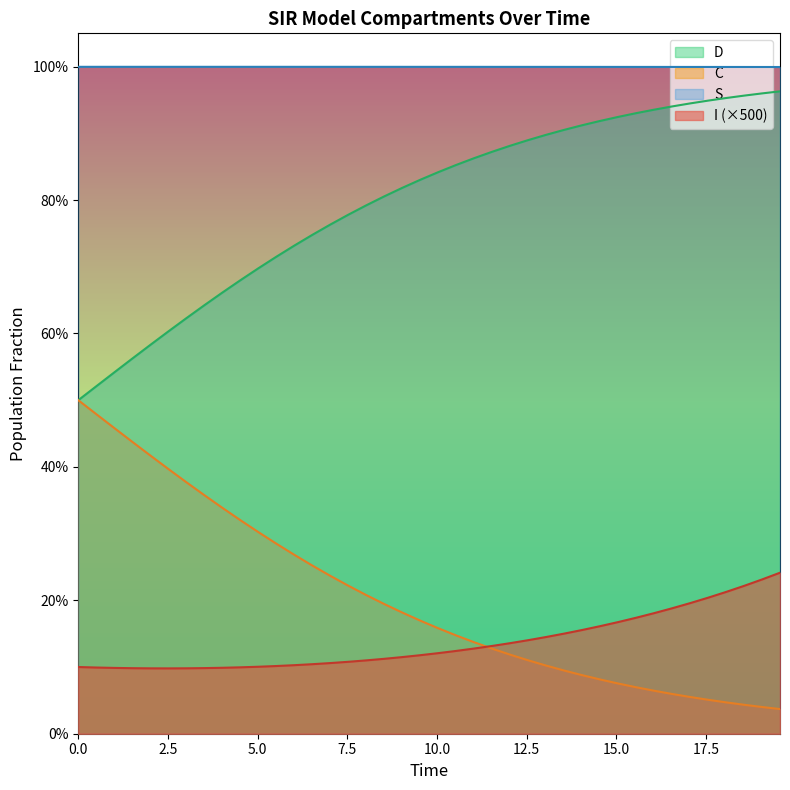

What are all the series names shown in the legend?

D, C, S, I (×500)